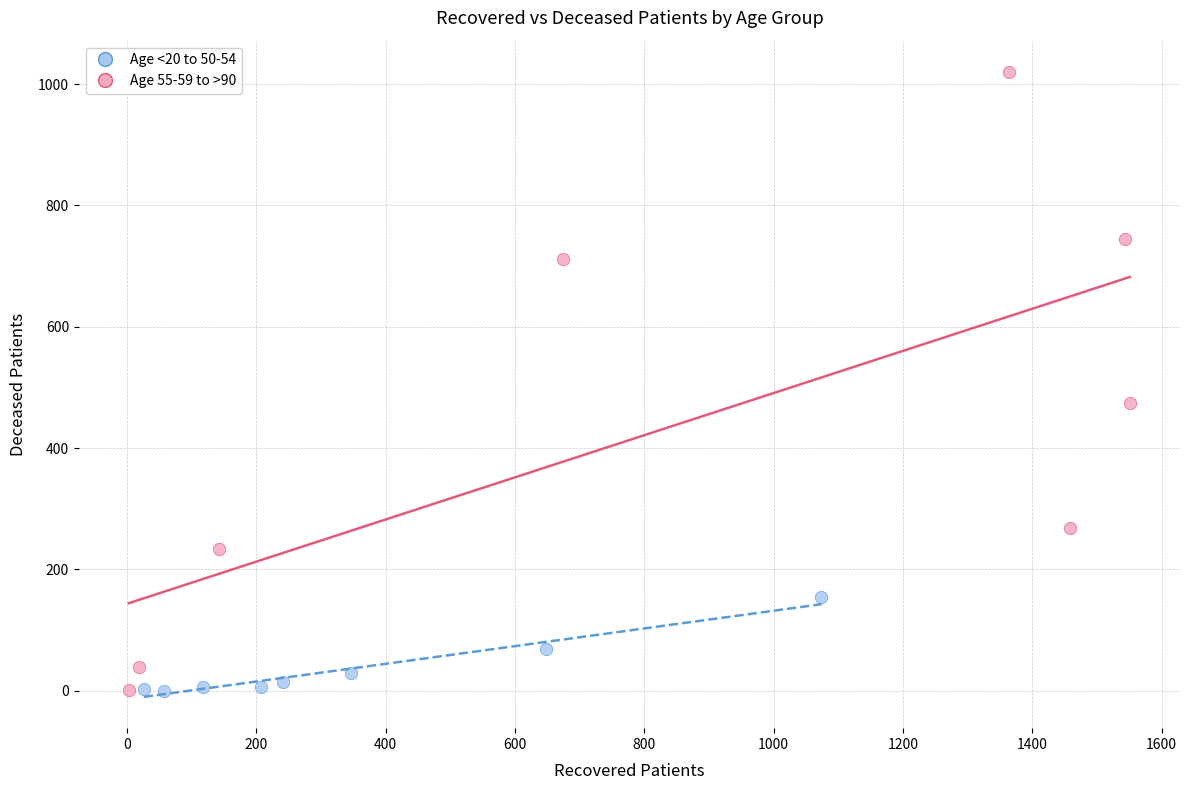

Which series contains the highest Y value?

Age 55-59 to >90